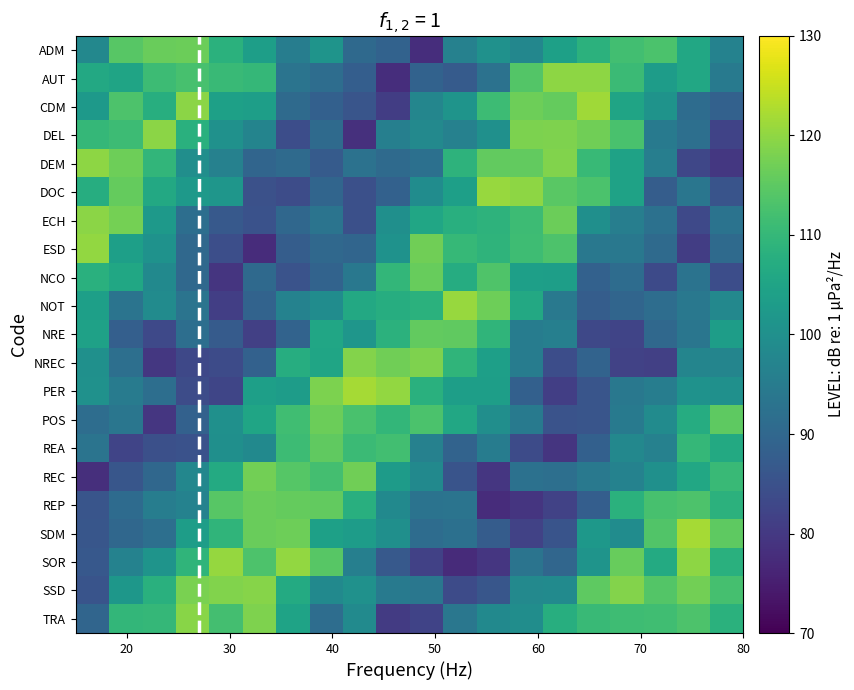

List the series in order of their peak value, highest first.

SDM, PER, CDM, DOC, NOT, SOR, ESD, AUT, DEM, ECH, DEL, TRA, SSD, NREC, REC, POS, ADM, REP, NCO, NRE, REA